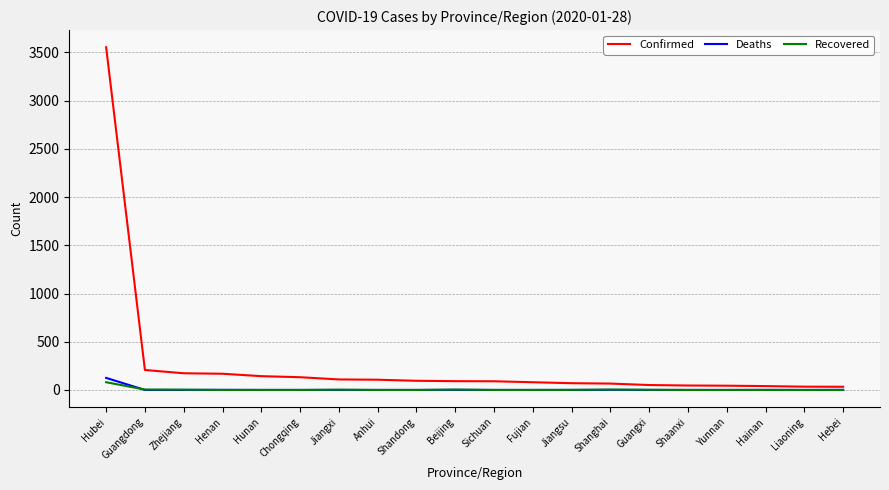

Which series has the largest range (max minus min)?

Confirmed